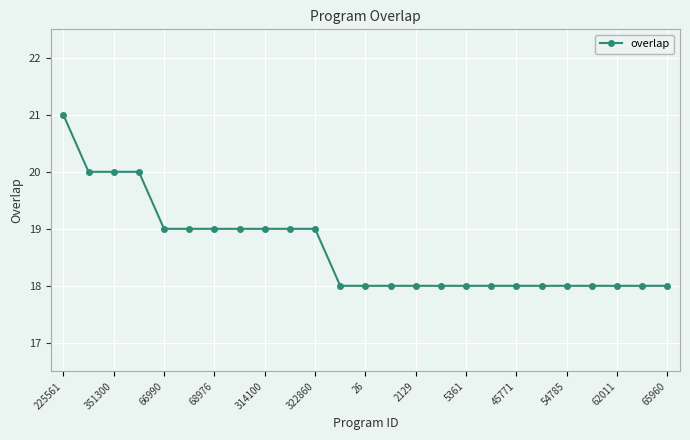

What is the sum of all values?

466